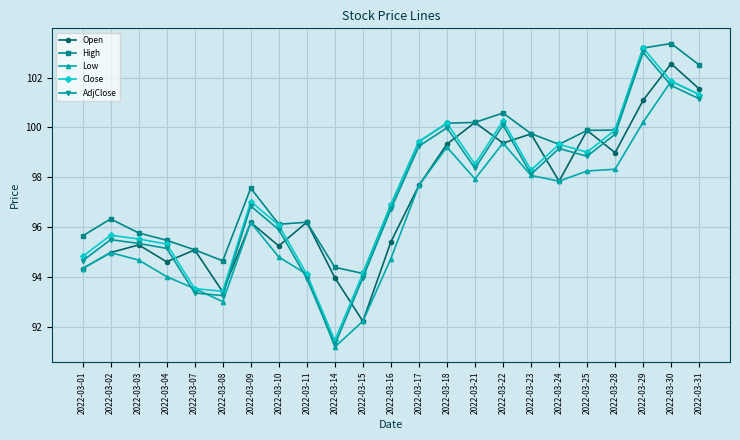

Which label corresponds to the largest value in the chart?

2022-03-30